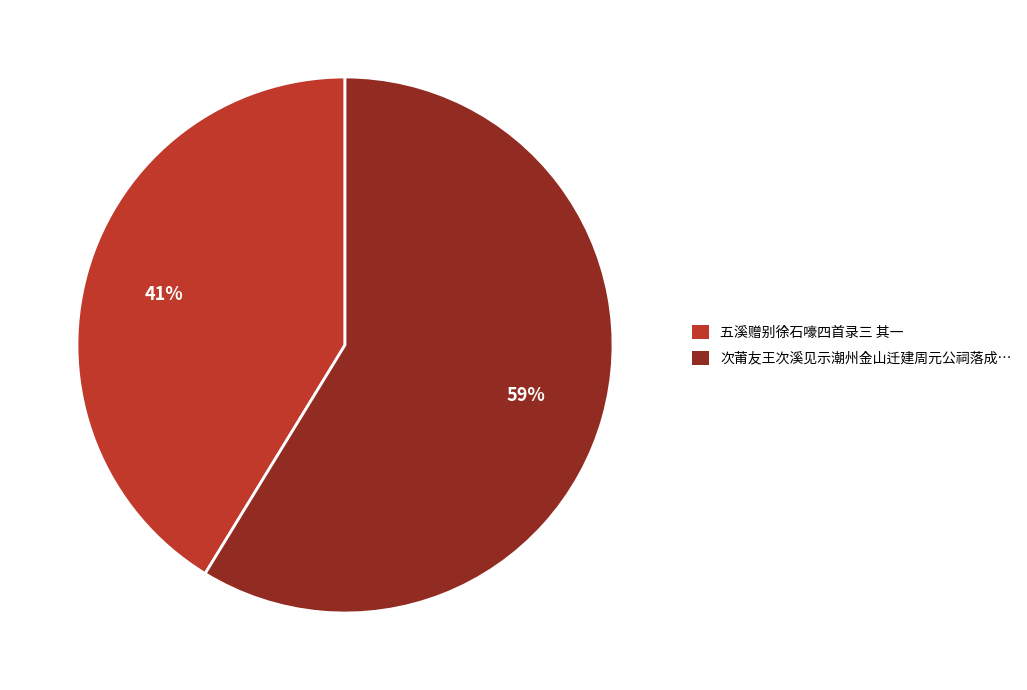

Which has a higher value, 五溪赠别徐石嚎四首录三 其一 or 次莆友王次溪见示潮州金山迁建周元公祠落成…?

次莆友王次溪见示潮州金山迁建周元公祠落成…